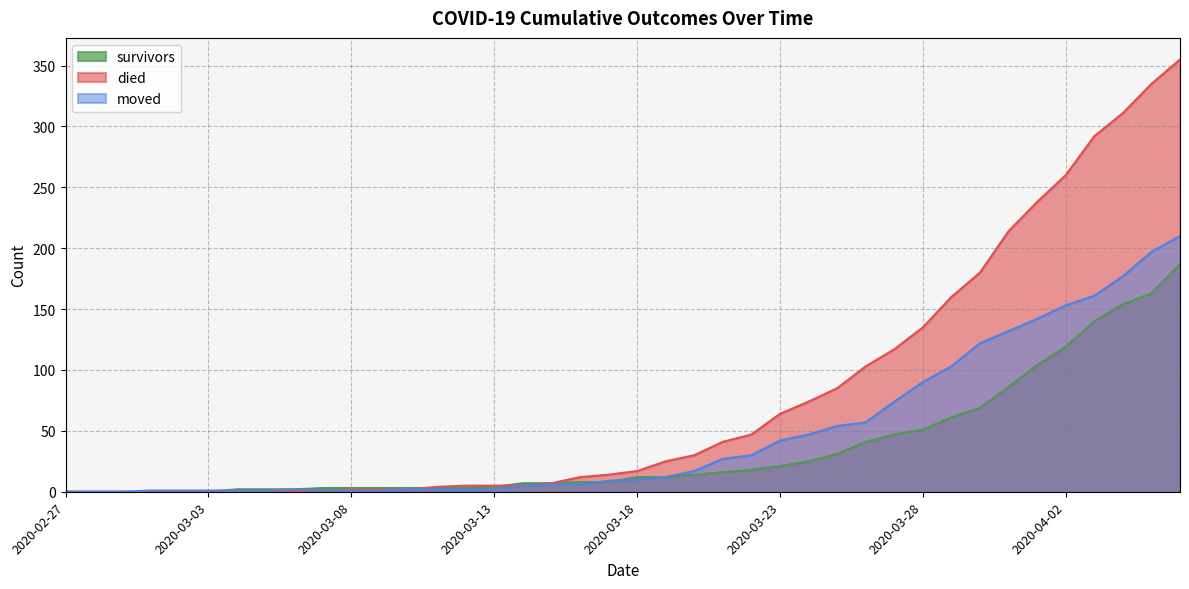

Does the chart display data point markers on the line(s)?

No